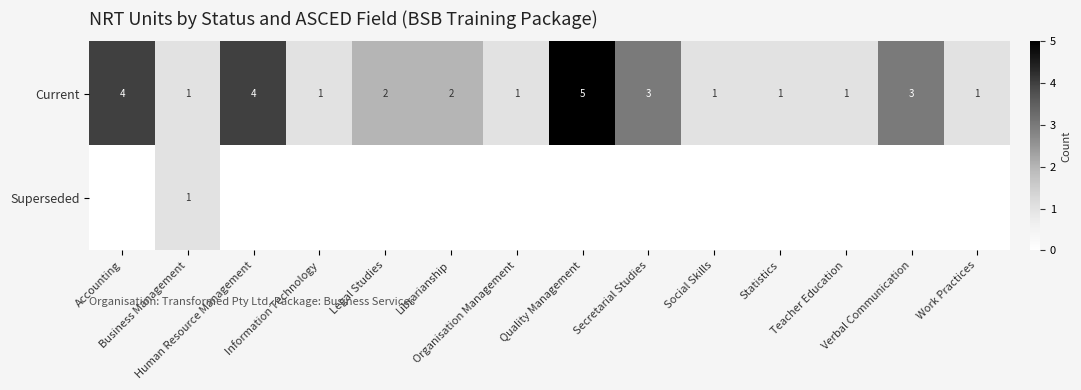

What is the sum of all Current values?

30